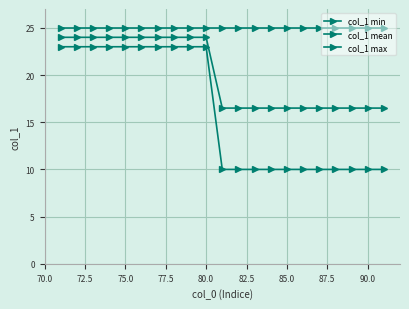

What is the sum of all col_1 min values?

340.0